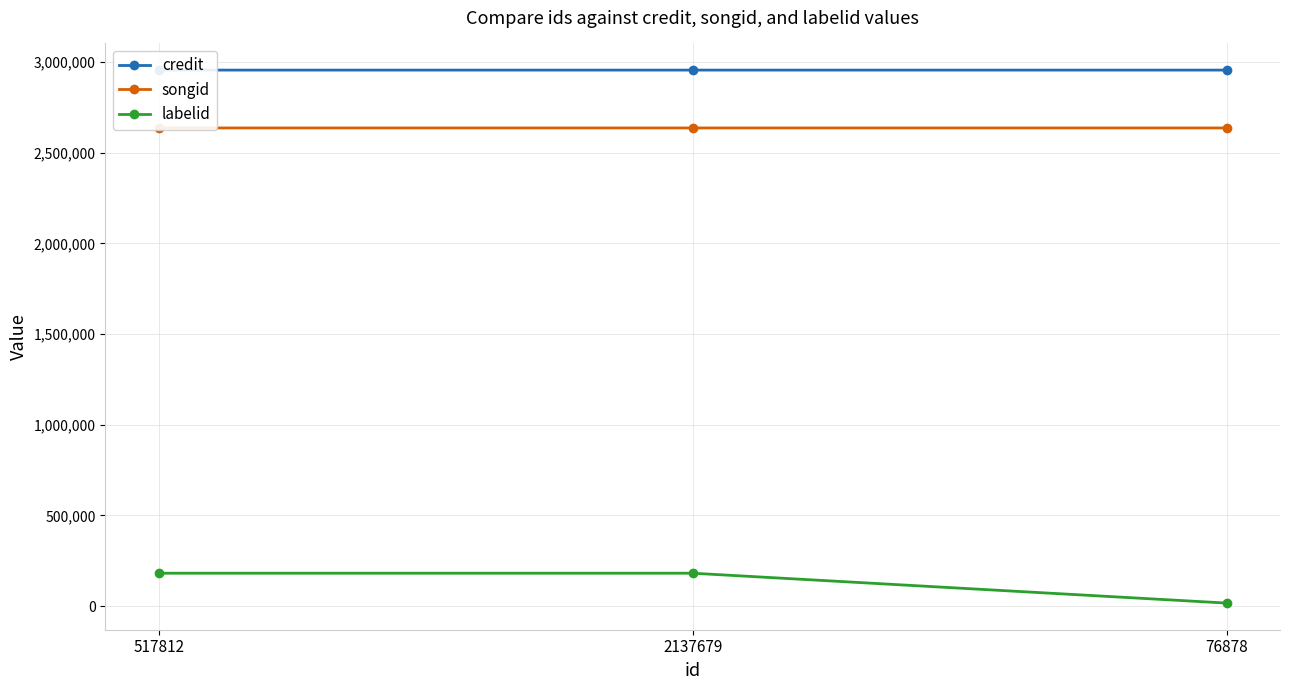

Reading left to right, list all the values displayed in this chart.

credit: 2955585	2955586	2955587
songid: 2636567	2636570	2636571
labelid: 181683	181683	17041